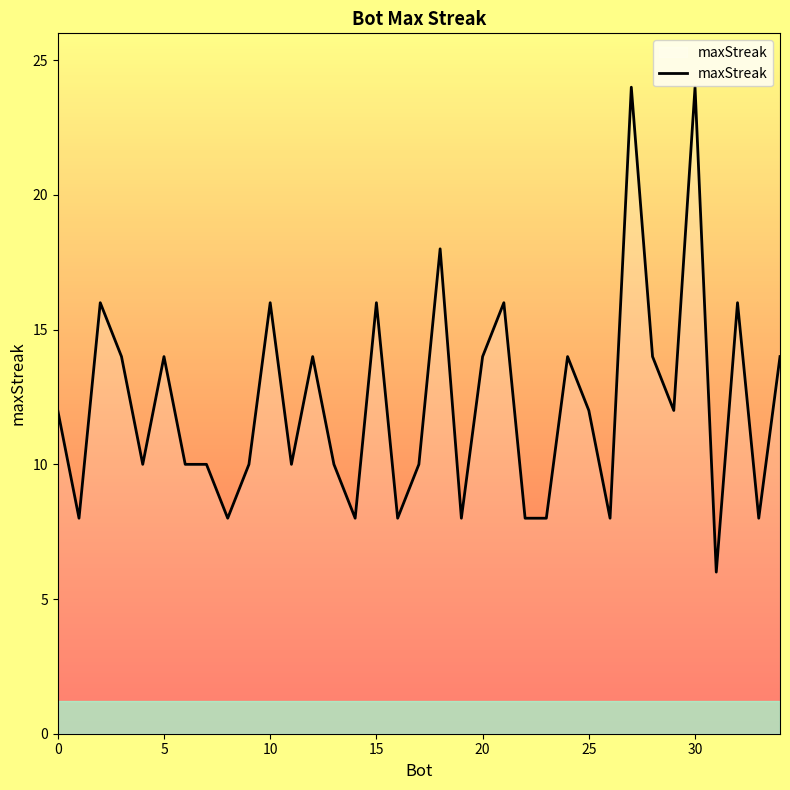

What is the smallest value displayed?

6